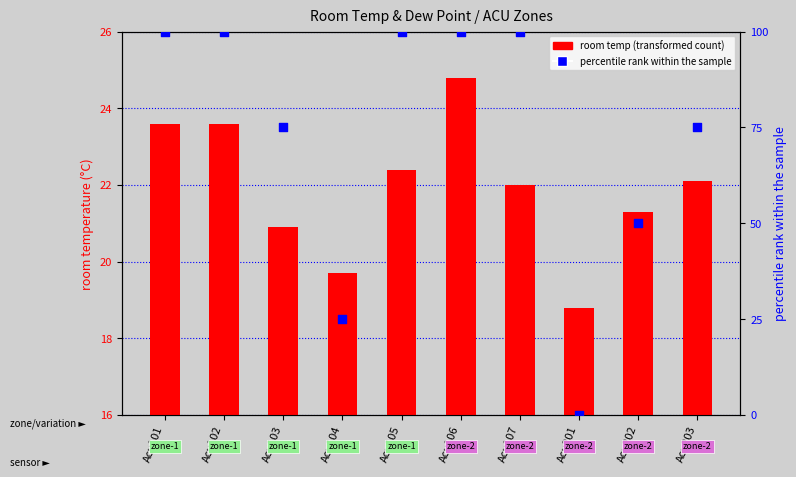

Is the value of room_temp at Acu105 greater than the value of percentile rank within the sample at Acu201?

Yes